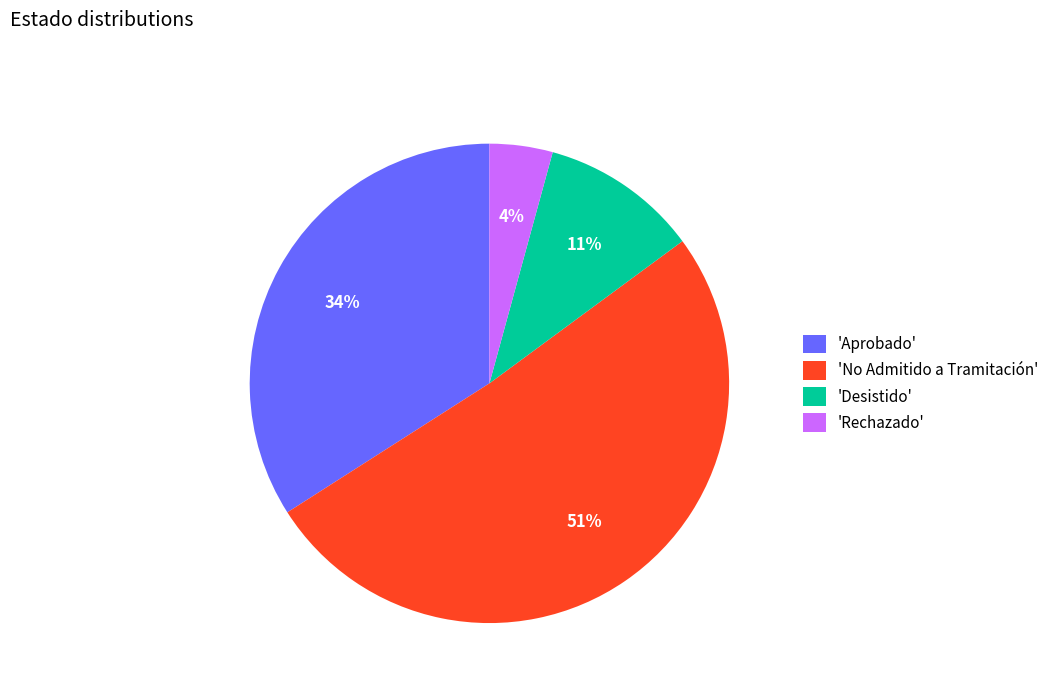

How many slices are in this pie chart?

4